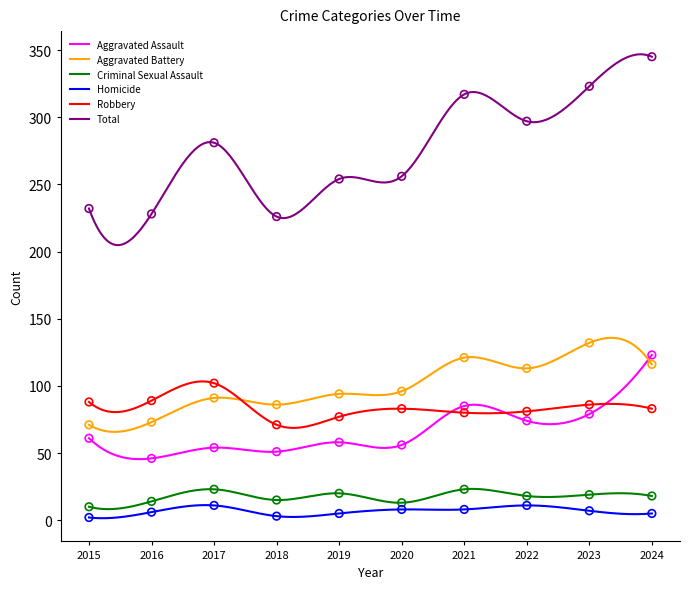

Which series has the largest total across all categories?

Total